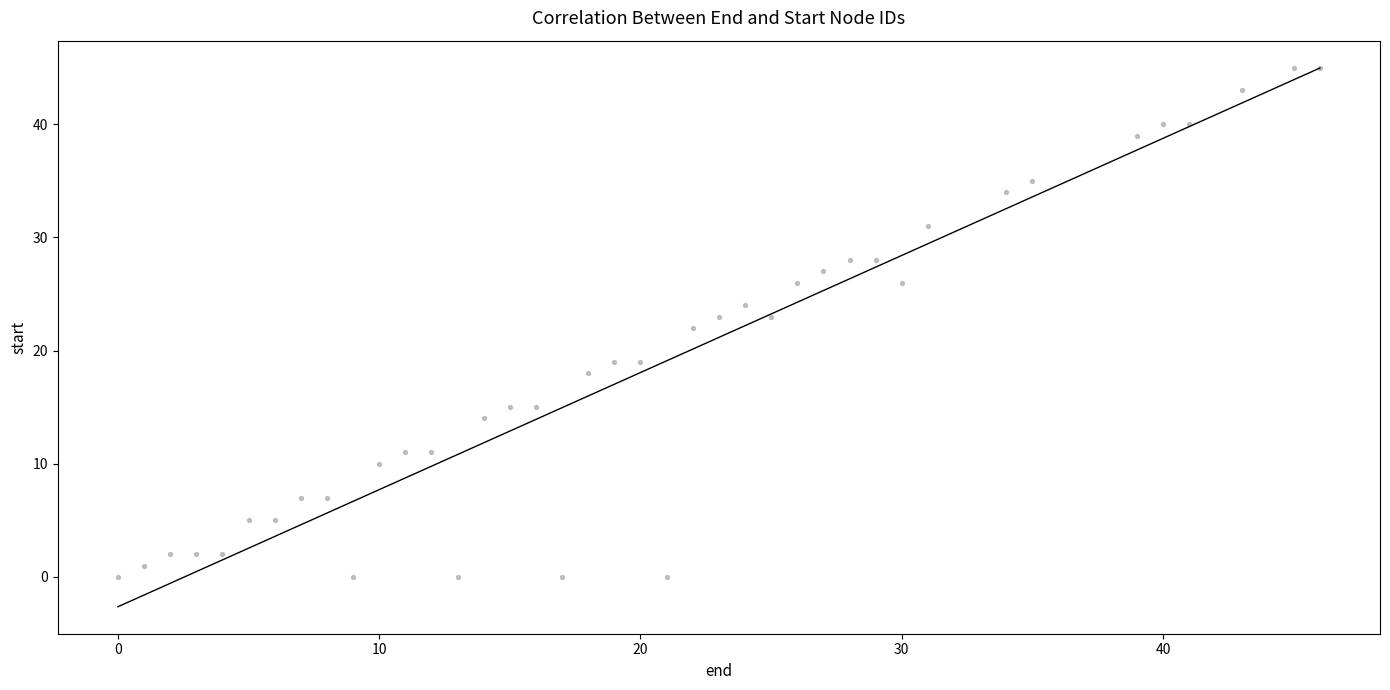

What is the range of X values (max minus min)?

46